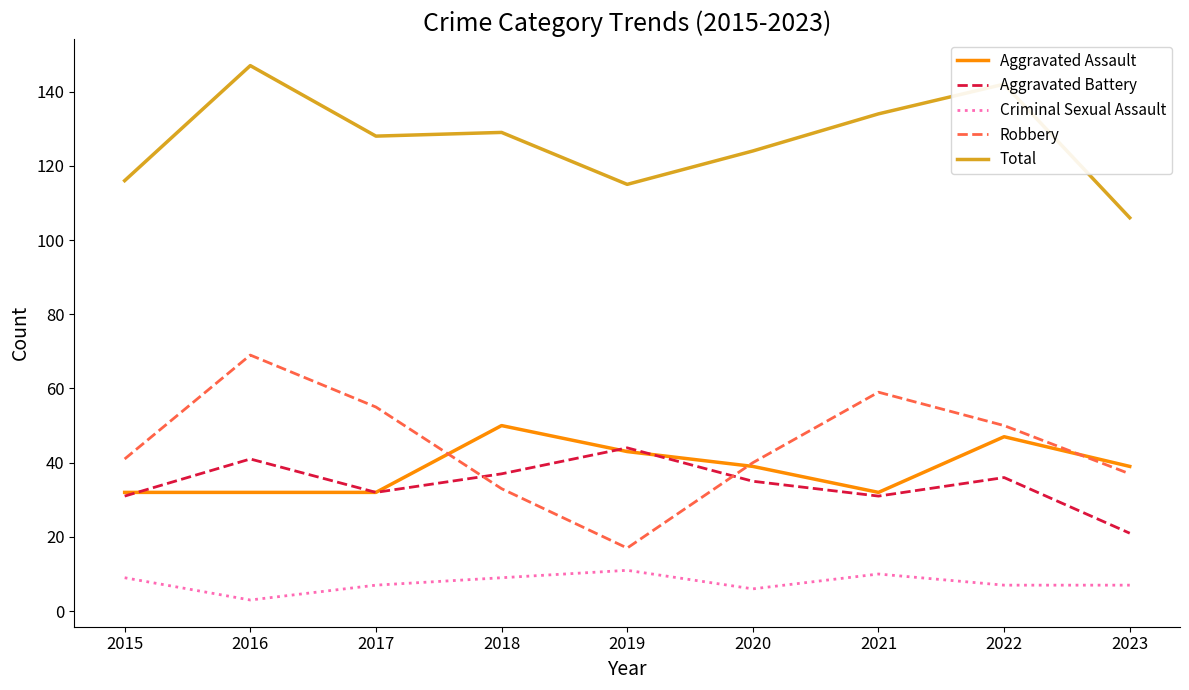

Is the value of Aggravated Battery at 2022 greater than the value of Robbery at 2020?

No